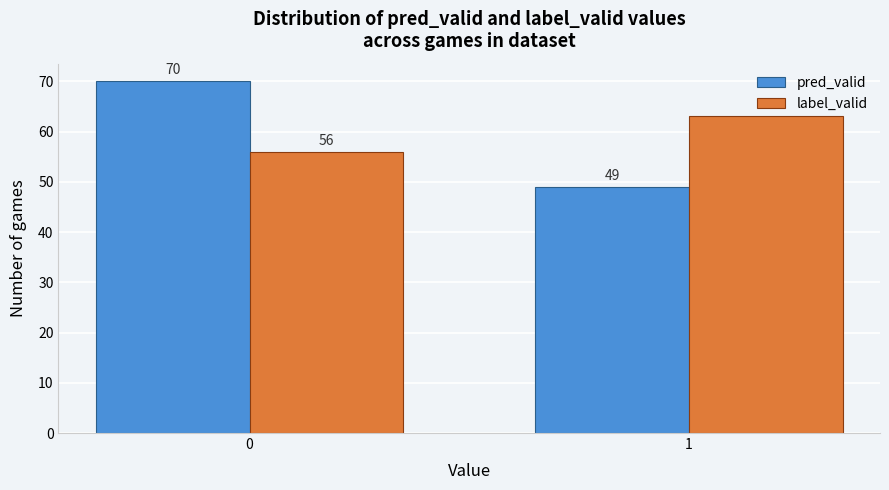

Reading left to right, transcribe all the data shown in this chart.

pred_valid: 70	49
label_valid: 56	63